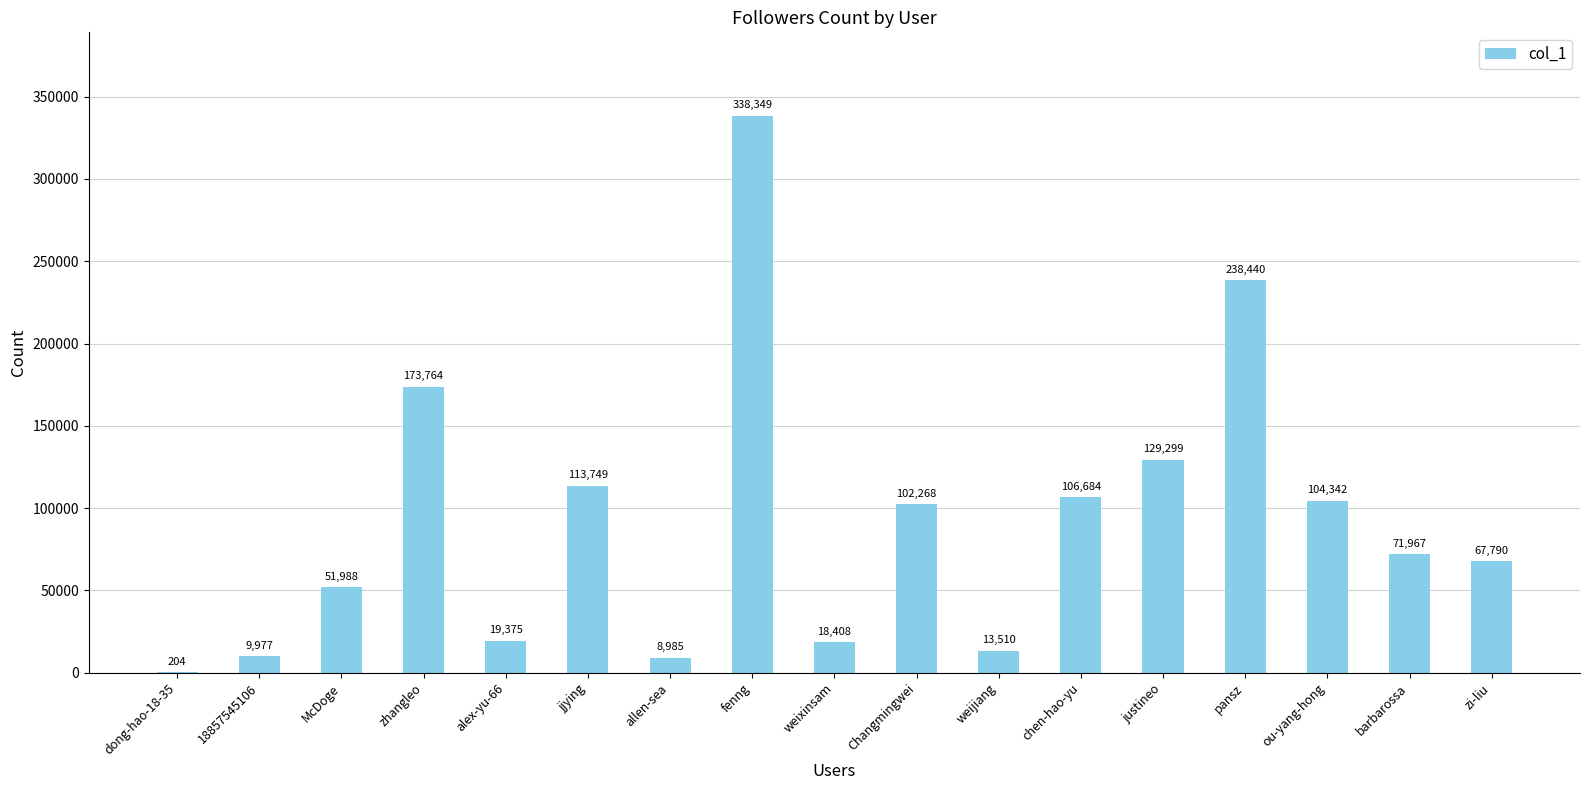

What is the sum of the values at chen-hao-yu and zhangleo?

280448